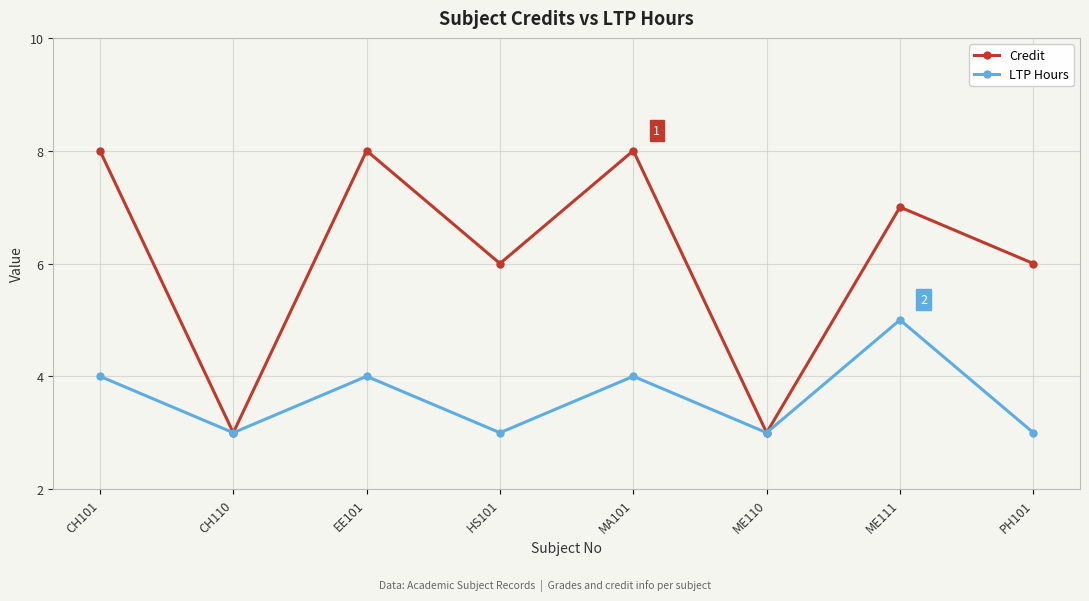

What value does the LTP Hours series have at CH110?

3